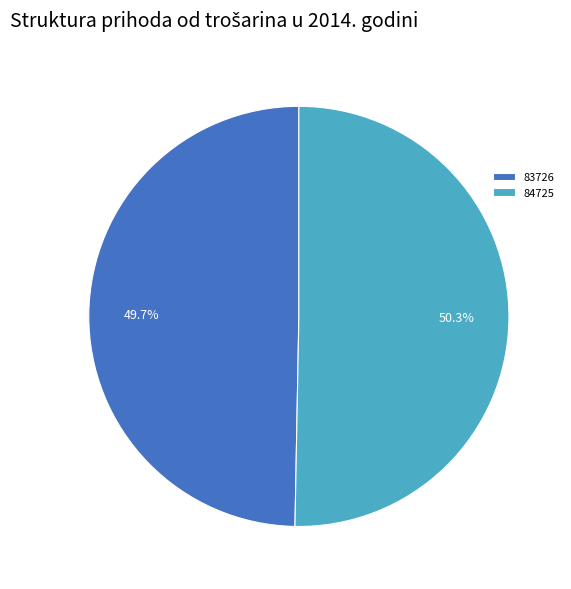

Which has a higher value, 84725 or 83726?

84725